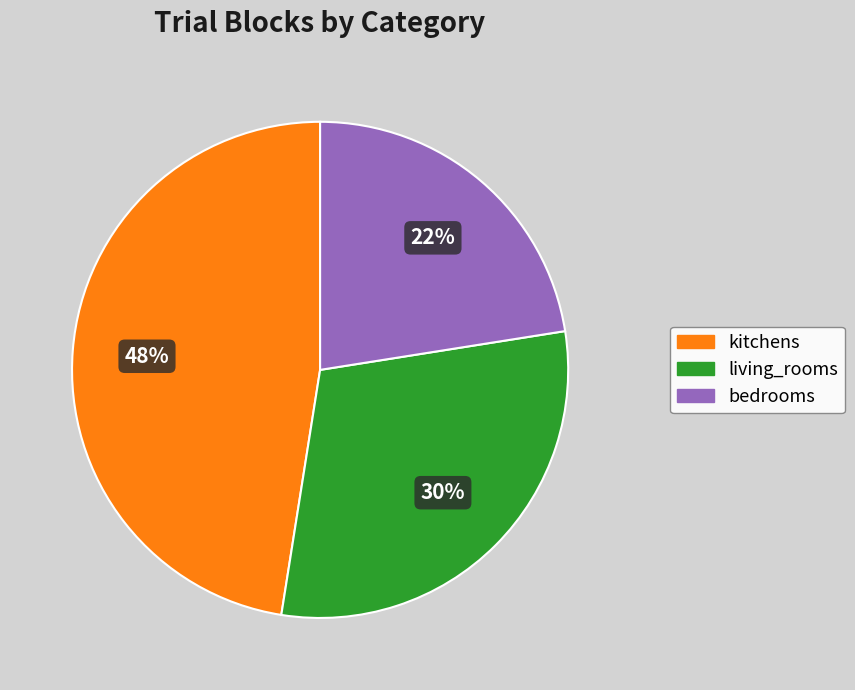

Which has a higher value, kitchens or bedrooms?

kitchens